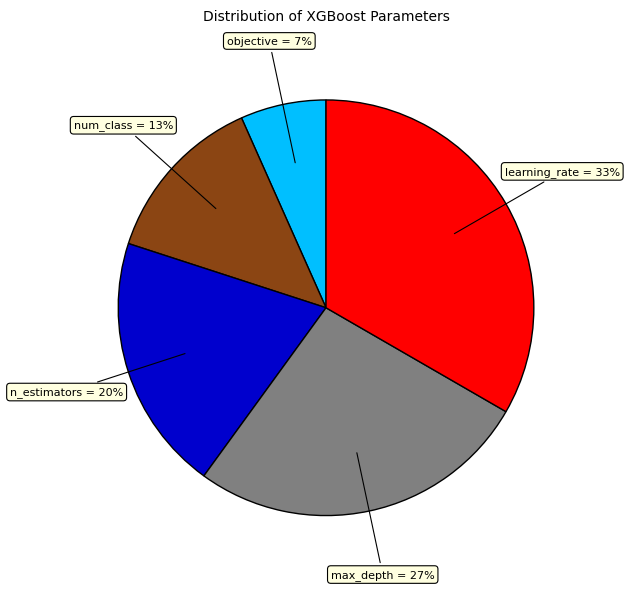

To the nearest percent, what is the average slice percentage?

20%